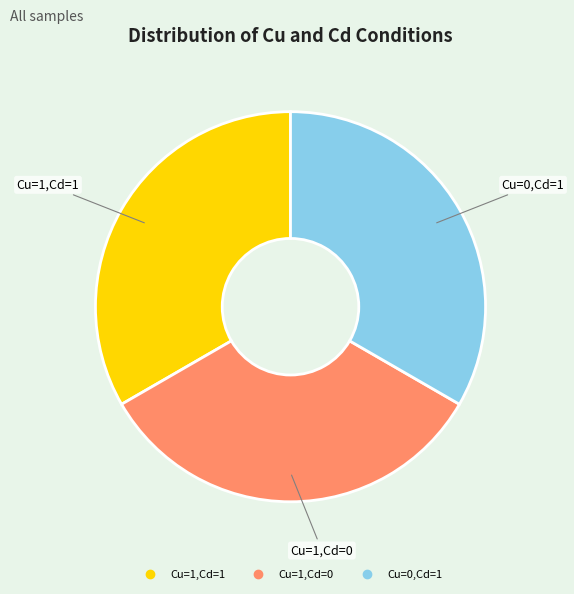

How many segments does this pie chart have?

3